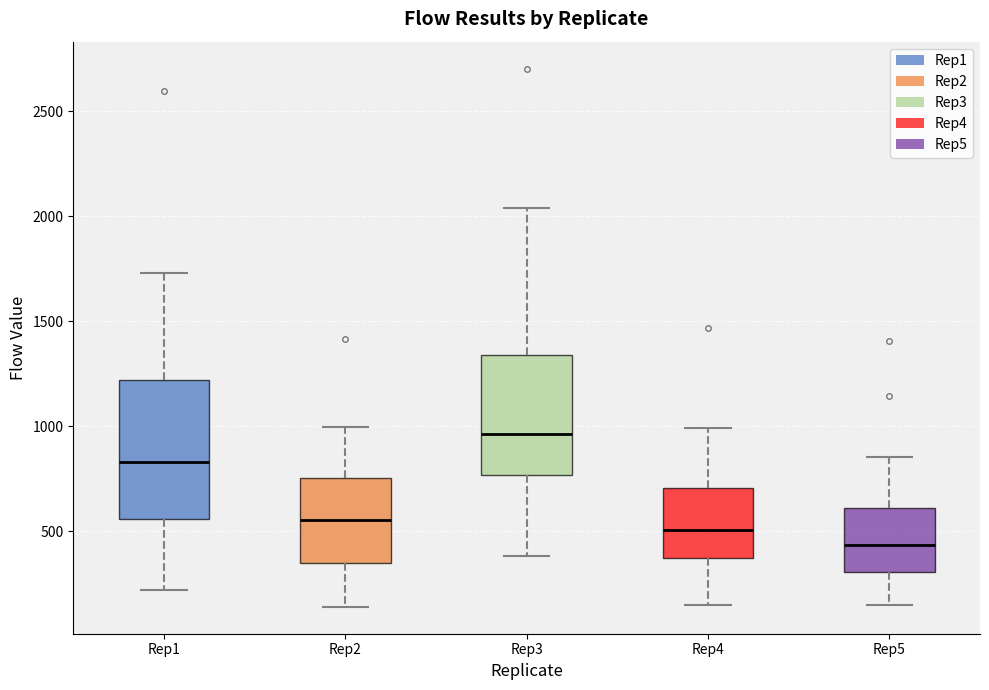

Where is the upper edge of the box for Rep4 on the y-axis? The values are not printed on the chart, so give them approximately, as read against the axis.

700